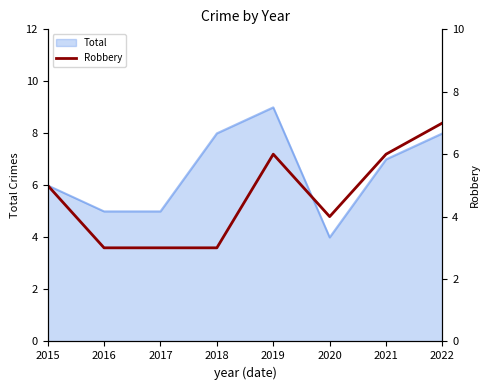

How many interior local peaks (higher than both neighbors) does the data have?

1